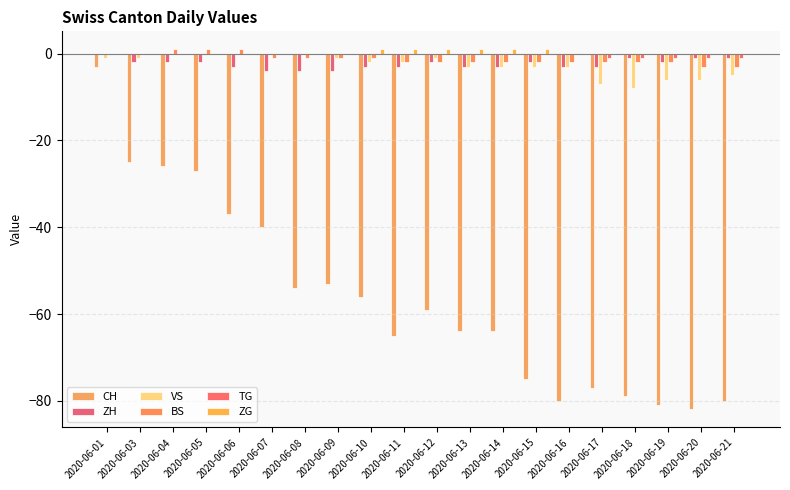

Are the bars grouped side by side (vs. stacked)?

Yes